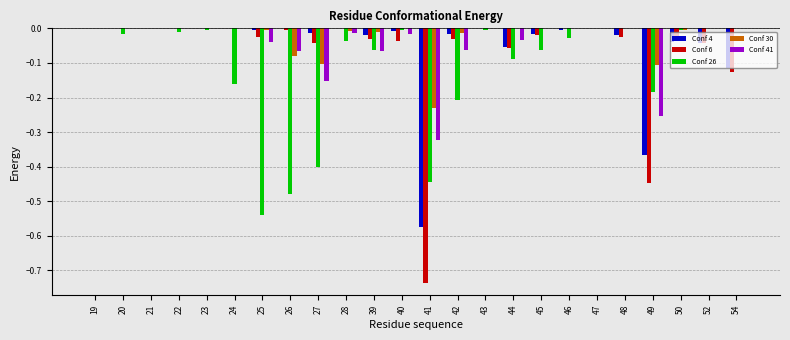

How many distinct data groups are displayed?

5